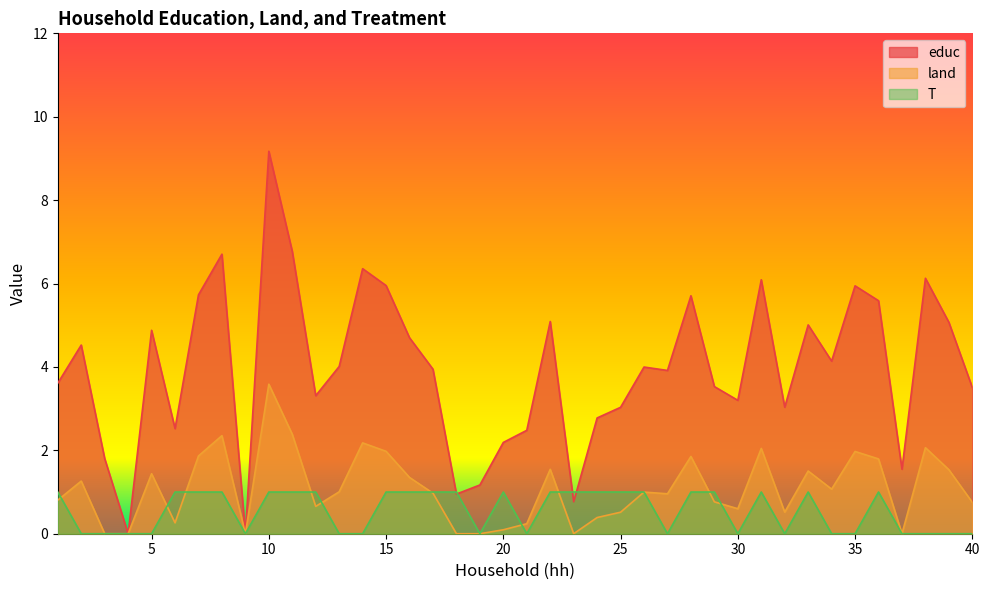

Reading left to right, what are all the values shown in this chart?

educ: 3.6	4.5	1.8	0.0	4.9	2.5	5.7	6.7	0.0	9.2	6.8	3.3	4.0	6.4	6.0	4.7	3.9	1.0	1.2	2.2	2.5	5.1	0.8	2.8	3.0	4.0	3.9	5.7	3.5	3.2	6.1	3.0	5.0	4.1	5.9	5.6	1.5	6.1	5.1	3.5
land: 0.8	1.3	0.0	0.0	1.4	0.3	1.9	2.4	0.0	3.6	2.4	0.7	1.0	2.2	2.0	1.3	1.0	0.0	0.0	0.1	0.2	1.5	0.0	0.4	0.5	1.0	1.0	1.9	0.8	0.6	2.0	0.5	1.5	1.1	2.0	1.8	0.0	2.1	1.5	0.8
T: 1.0	0.0	0.0	0.0	0.0	1.0	1.0	1.0	0.0	1.0	1.0	1.0	0.0	0.0	1.0	1.0	1.0	1.0	0.0	1.0	0.0	1.0	1.0	1.0	1.0	1.0	0.0	1.0	1.0	0.0	1.0	0.0	1.0	0.0	0.0	1.0	0.0	0.0	0.0	0.0